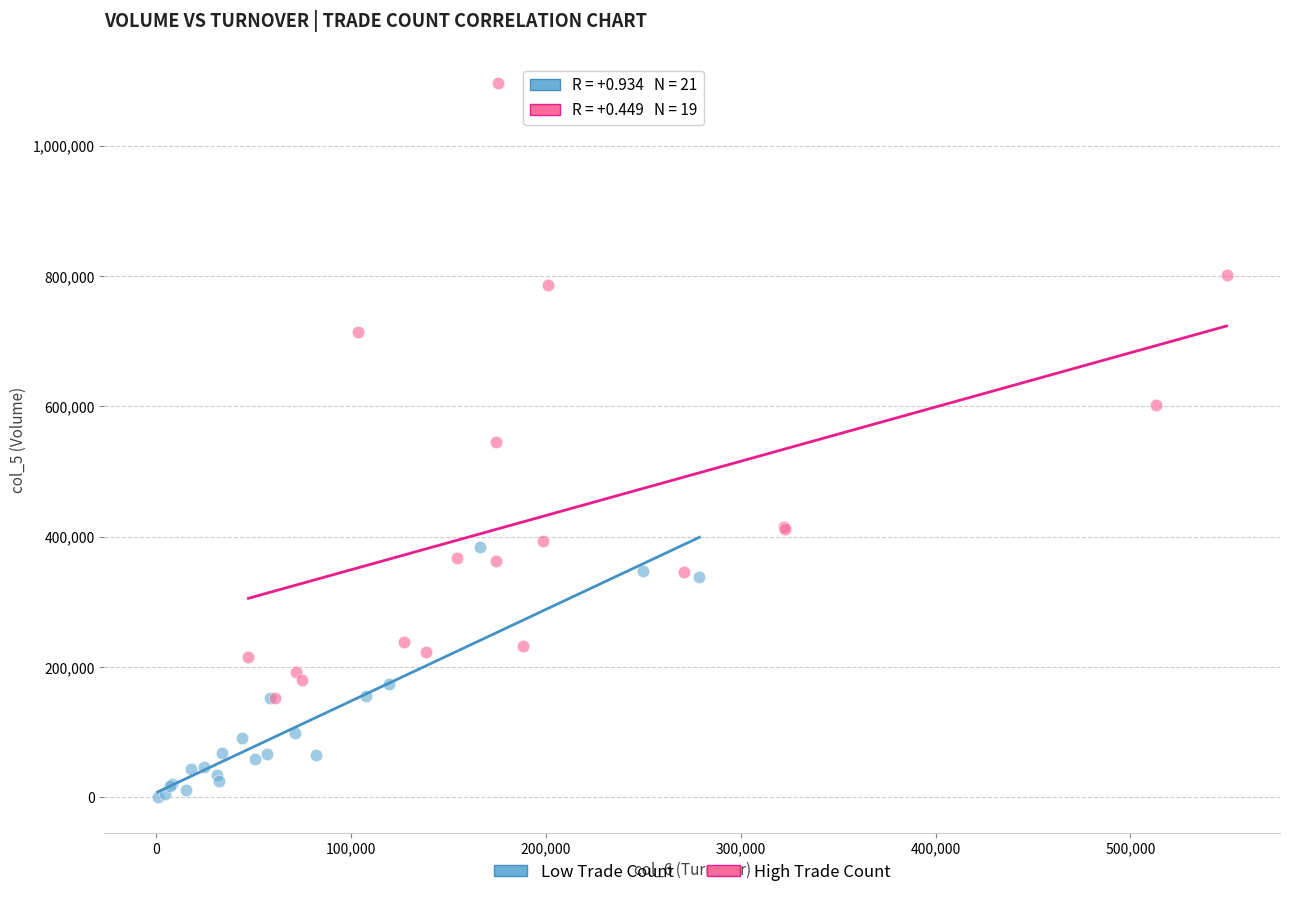

What are all the series names shown in the legend?

Low Trade Count, High Trade Count